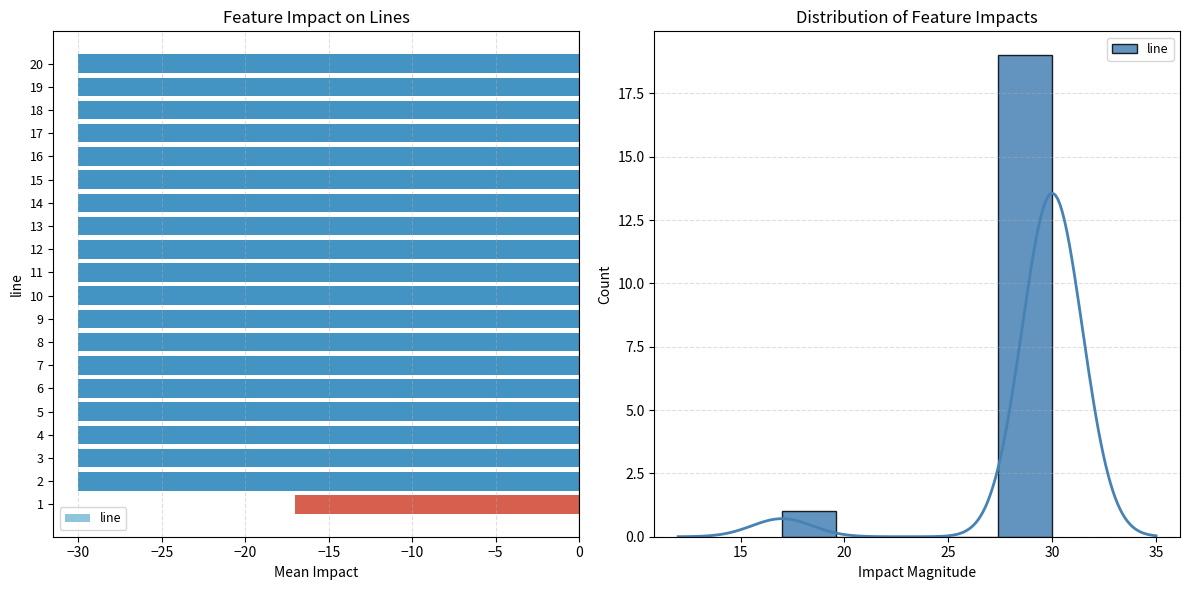

True or false: the data shows -49 at 20.

False